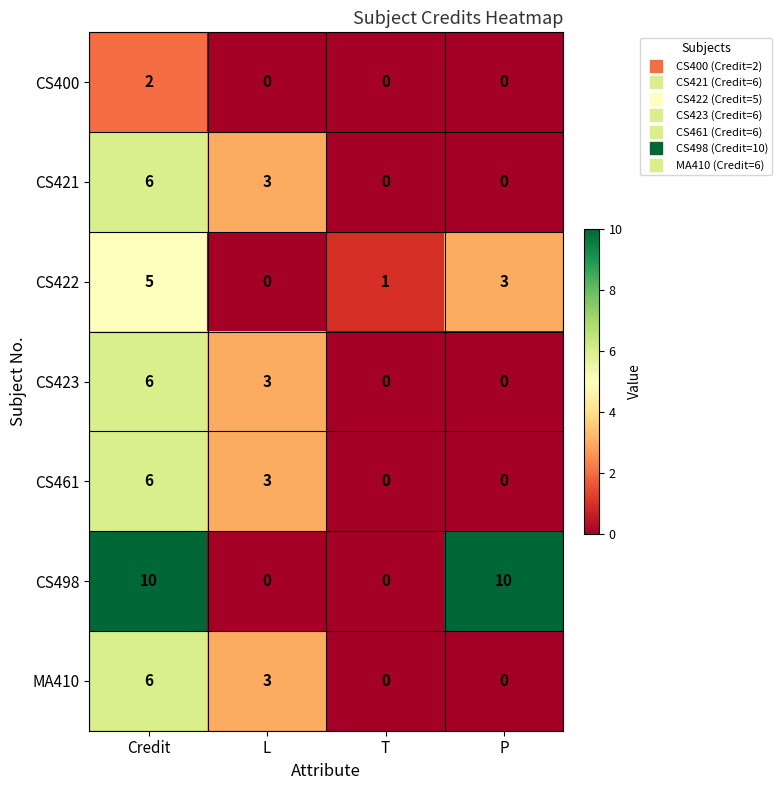

At how many categories does at least one series exceed 5?

2